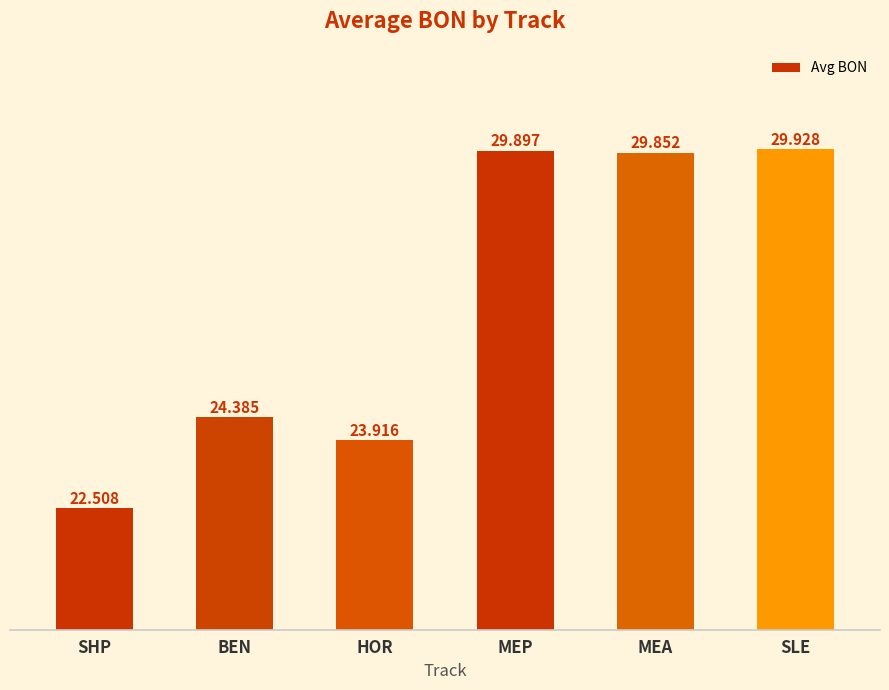

Rank the categories by value from highest to lowest.

SLE, MEP, MEA, BEN, HOR, SHP